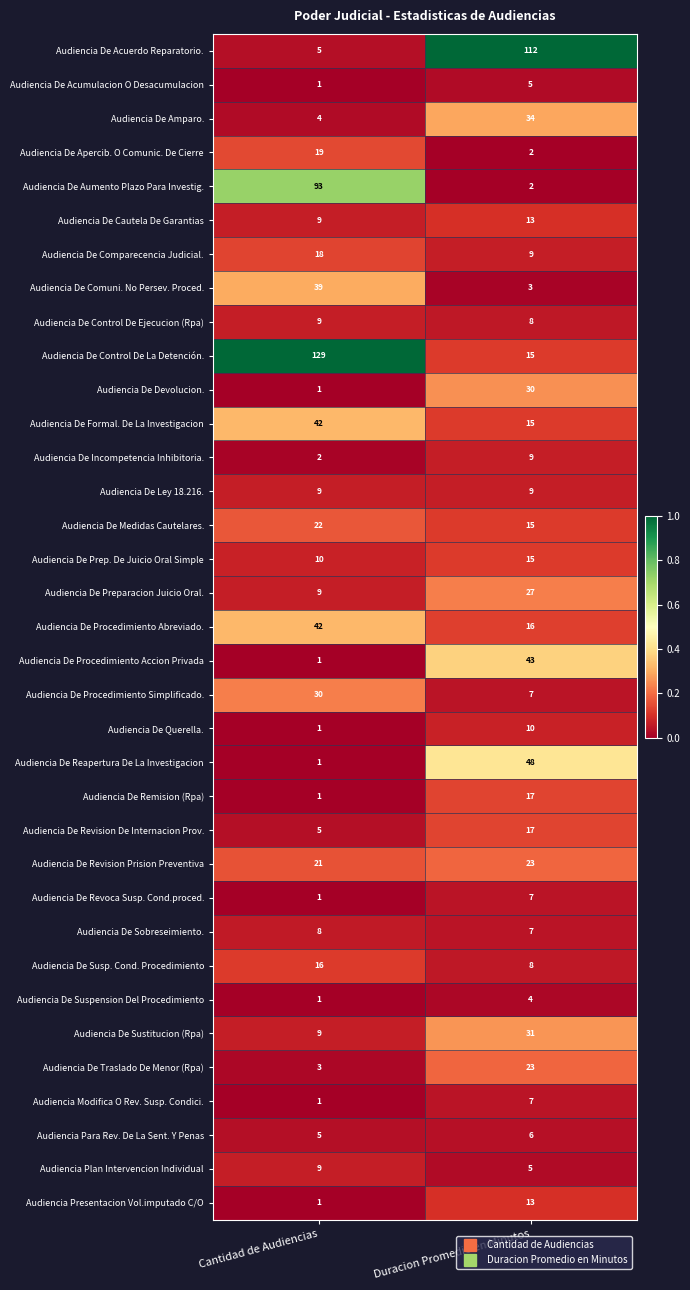

Rank the categories by Audiencia De Medidas Cautelares. value from lowest to highest.

Duracion Promedio en Minutos, Cantidad de Audiencias